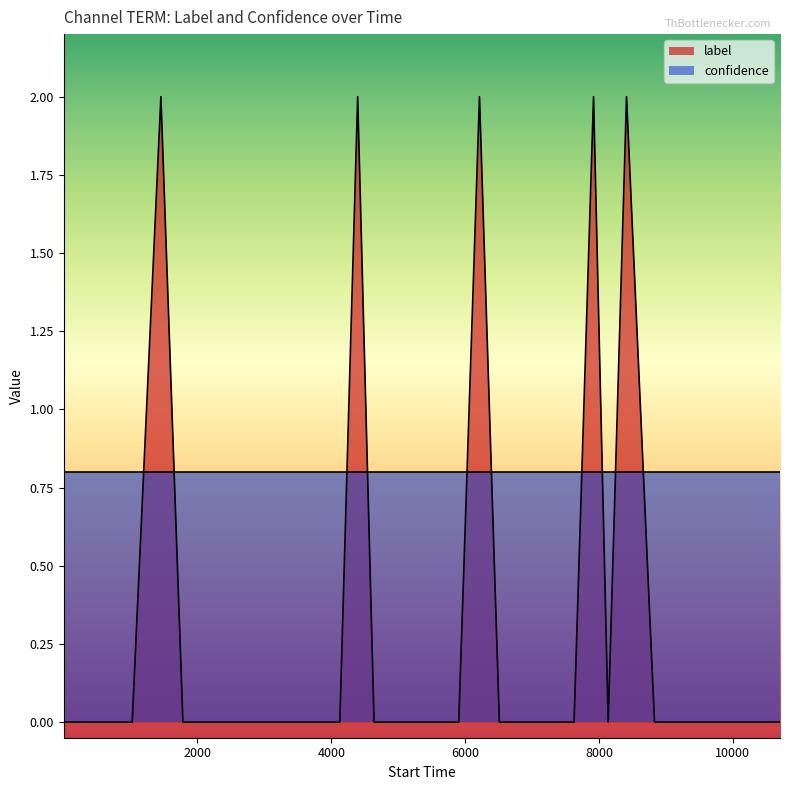

Rank the series by their average value, from highest to lowest.

confidence, label